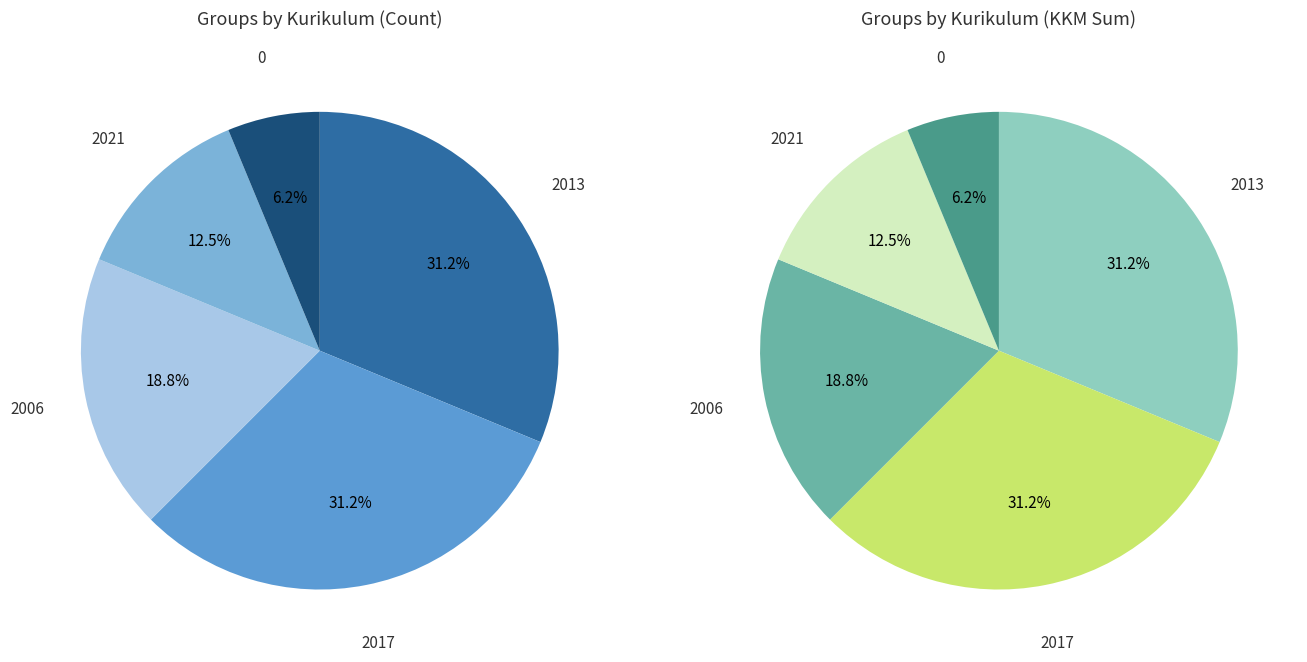

Is it true that 0 is 1% of the pie?

False